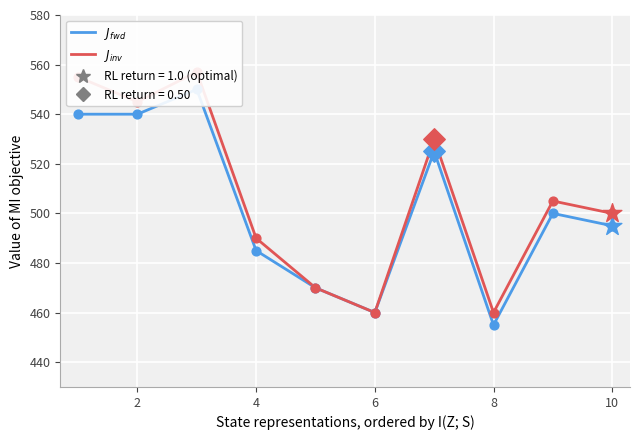

Which series has the widest spread of Y values?

J_inv